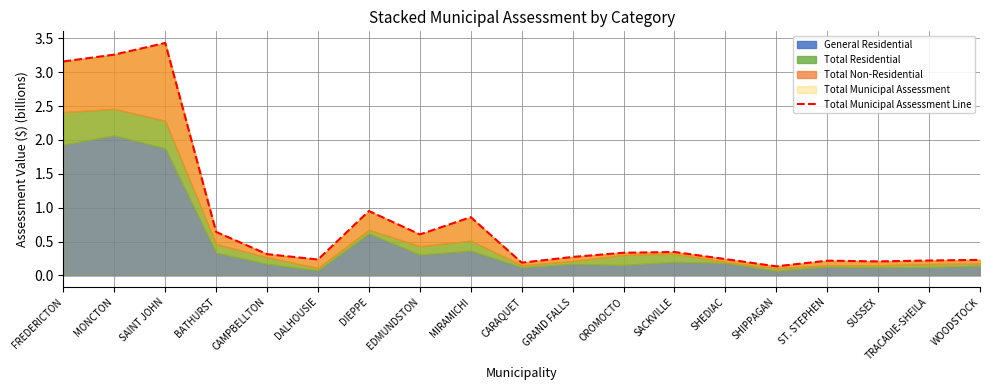

The chart shows a value of 5.3 at SAINT JOHN. True or false?

False